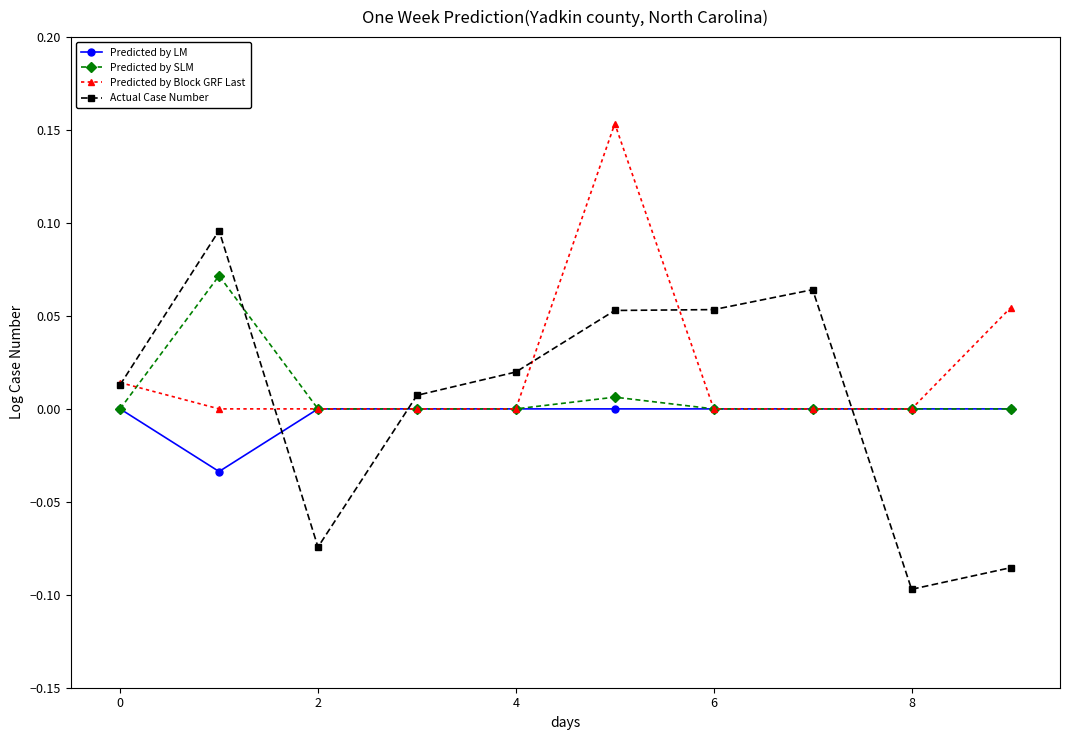

Which series has the largest range (max minus min)?

Actual Case Number